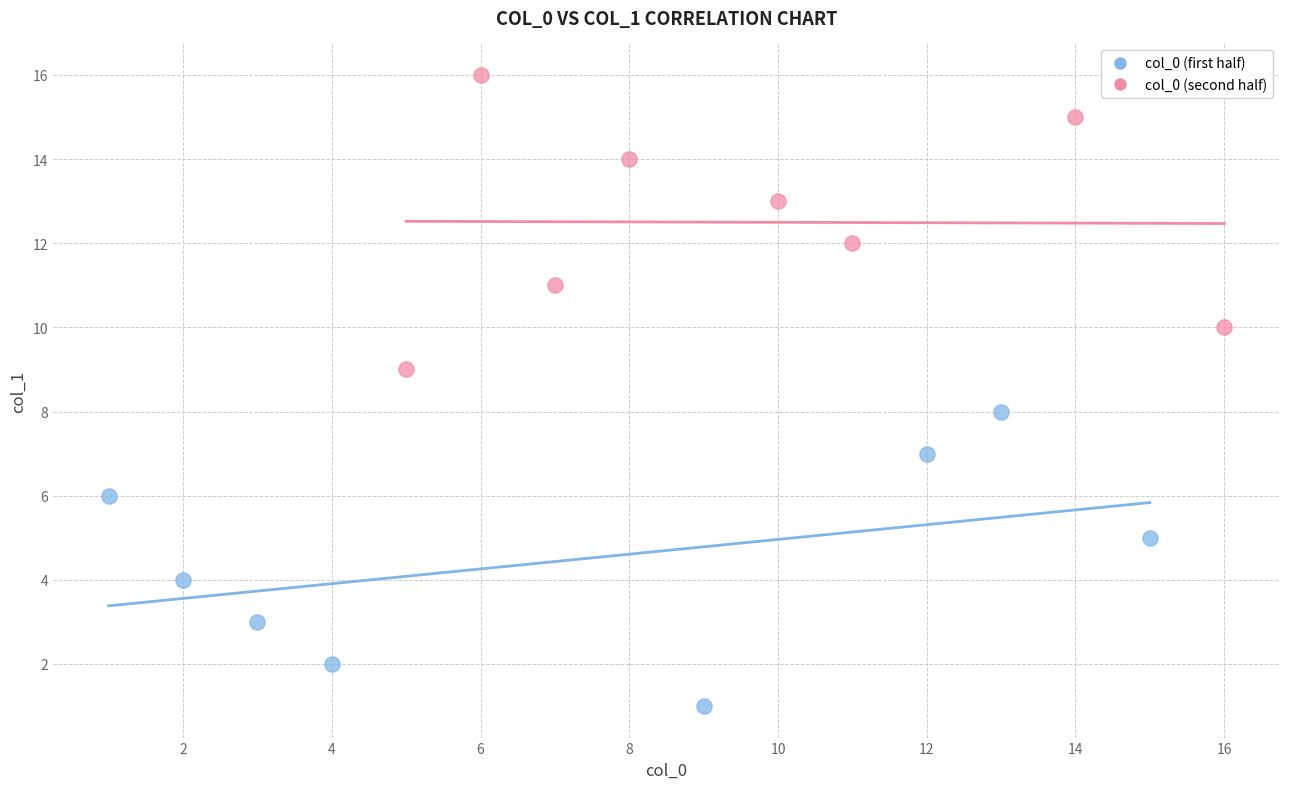

Which series contains the lowest Y value?

col_0 (first half)